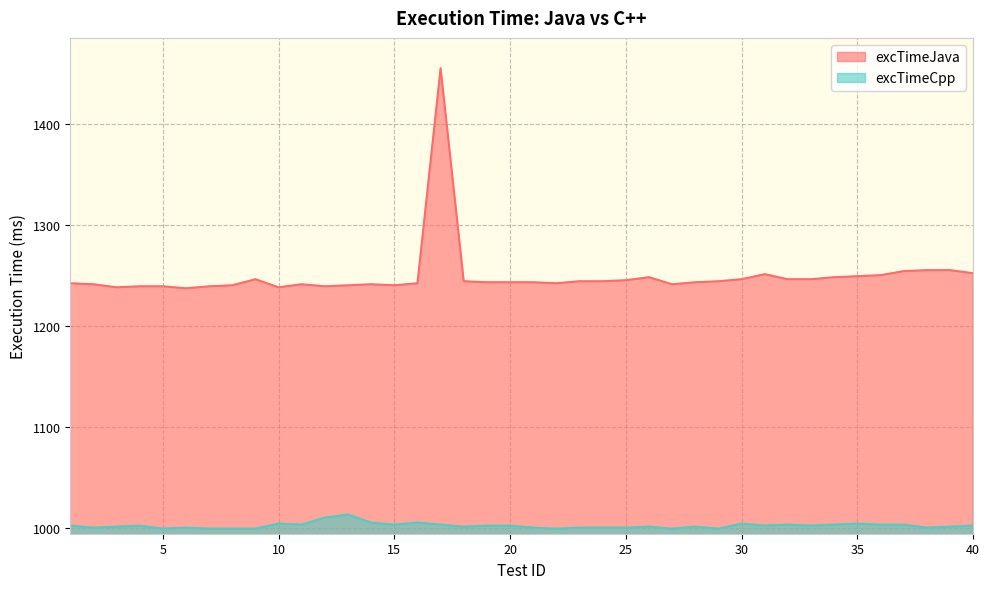

Which category has the lowest value in the excTimeJava series?

6